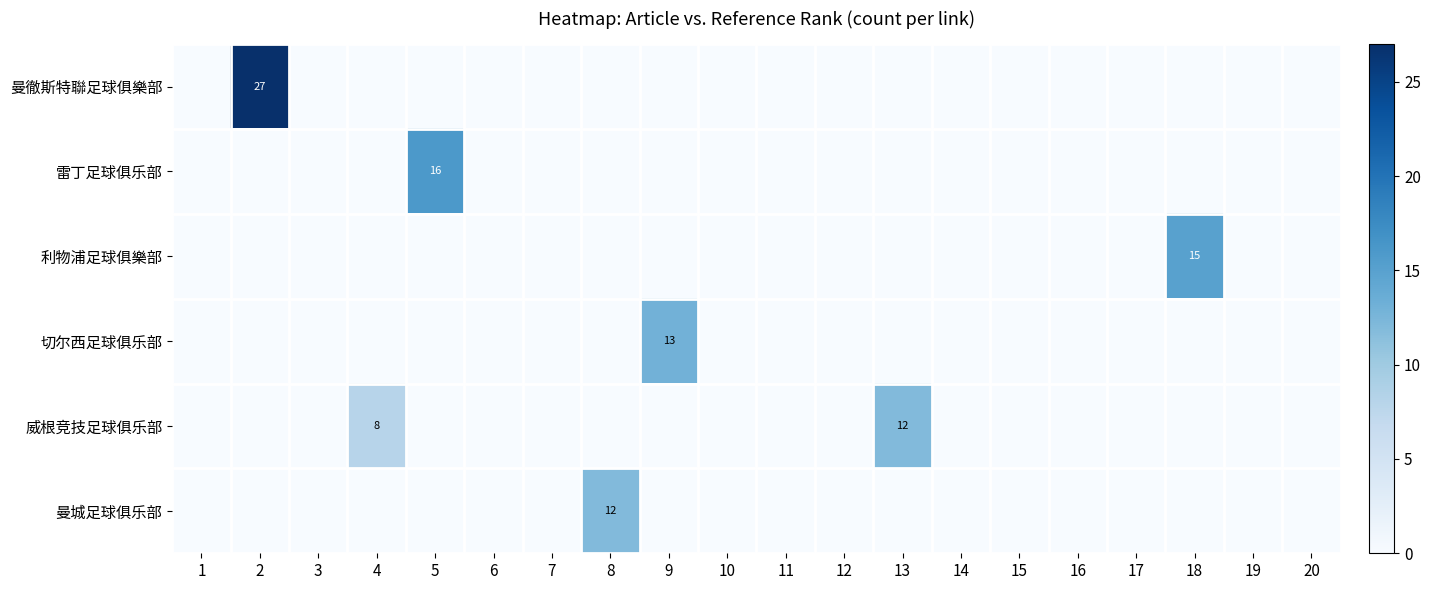

At which category does the chart reach its minimum across all series?

1